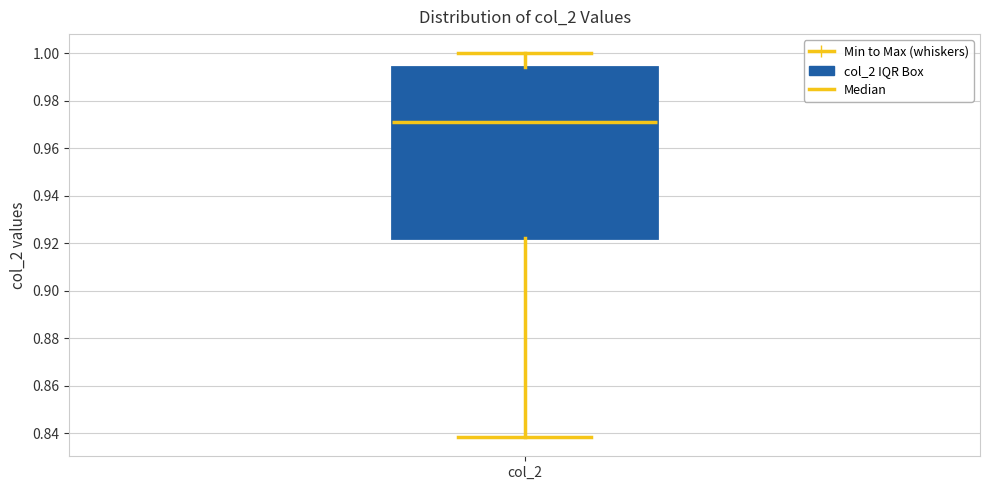

Transcribe this box plot: give where the median line is, the range the box spans, and where the two whiskers end, as read against the y-axis. The values are not printed on the chart, so give them approximately, as read against the axis.

median 0.972, box 0.922 to 0.994, whiskers 0.838 to 1.000